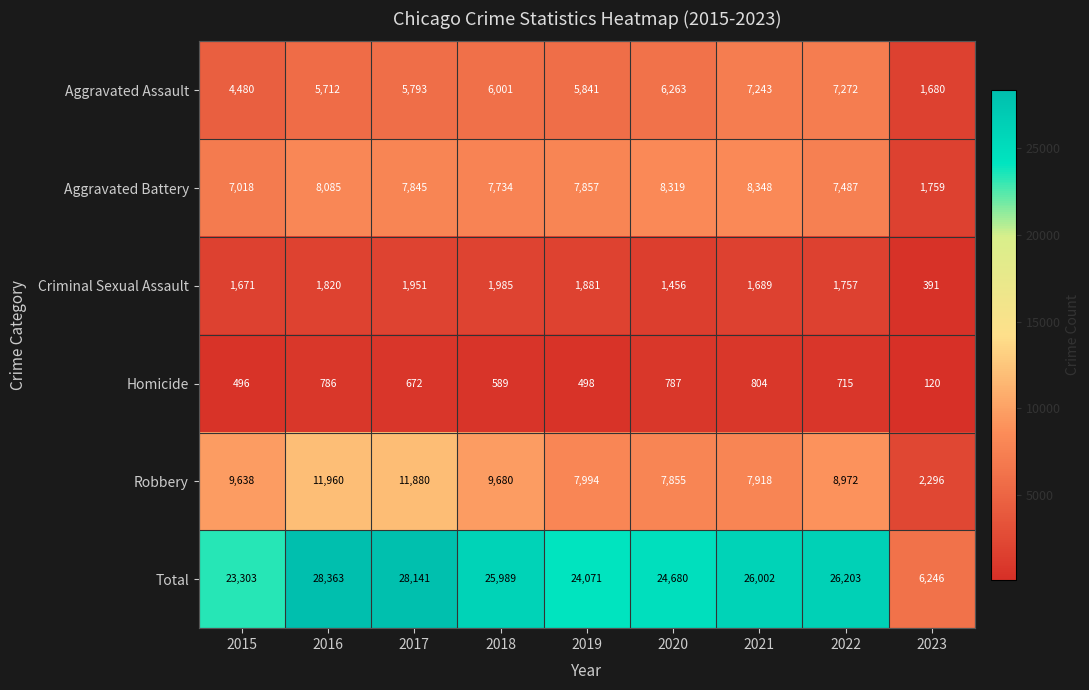

What is the spread (max minus min) of values at 2021?

25198